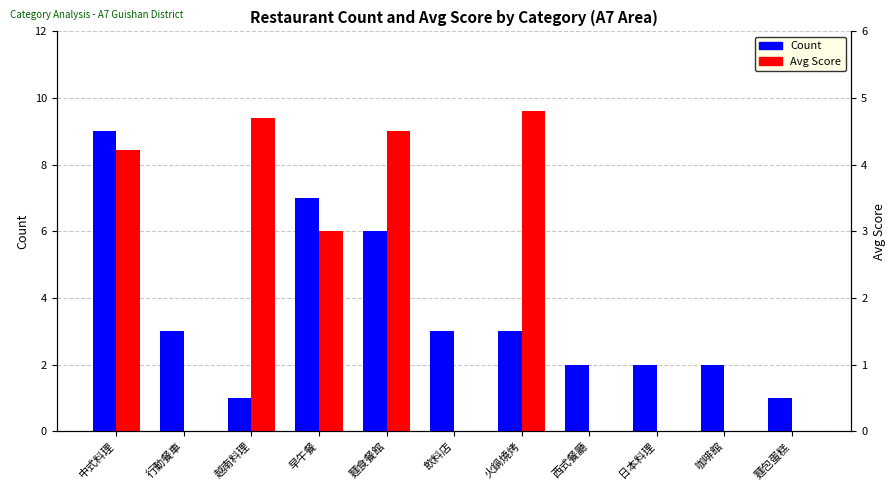

True or false: Avg Score (×2) has a value of -6.4 at 行動餐車.

False